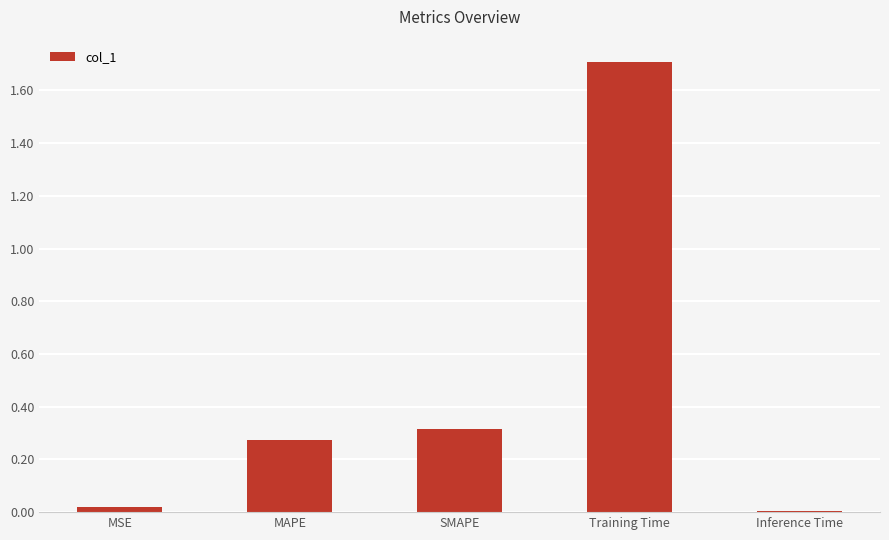

What is the greatest value displayed?

1.7